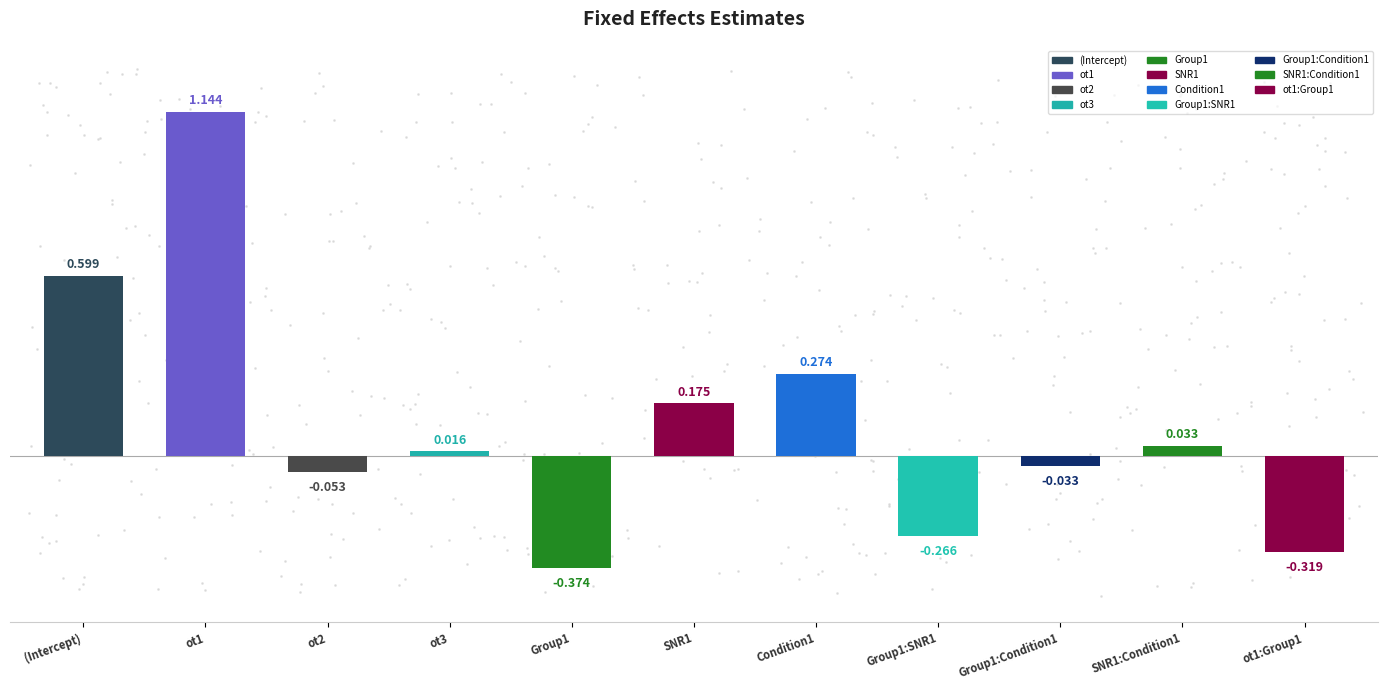

The chart shows a value of -0.5 at Group1. True or false?

False